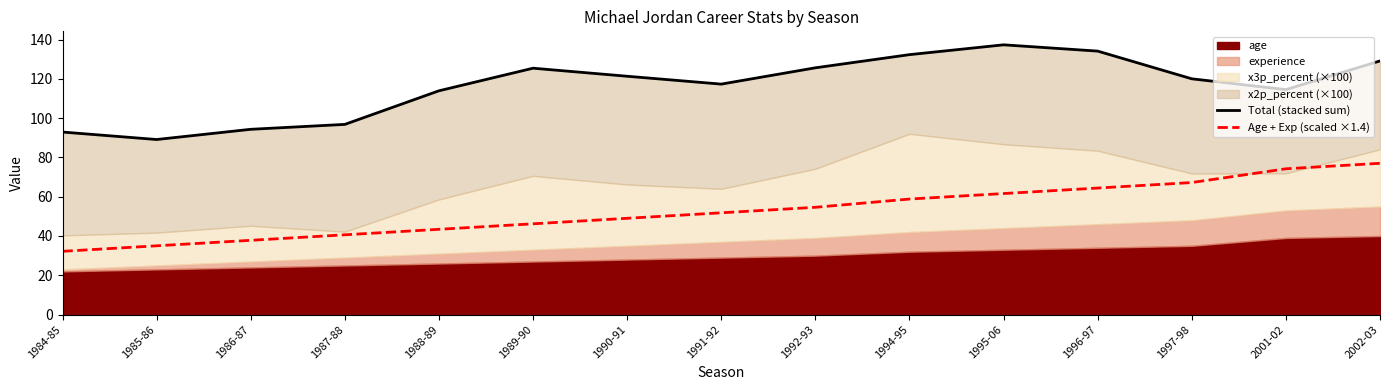

What is the approximate value of Total (stacked sum) at 1992-93?

125.6